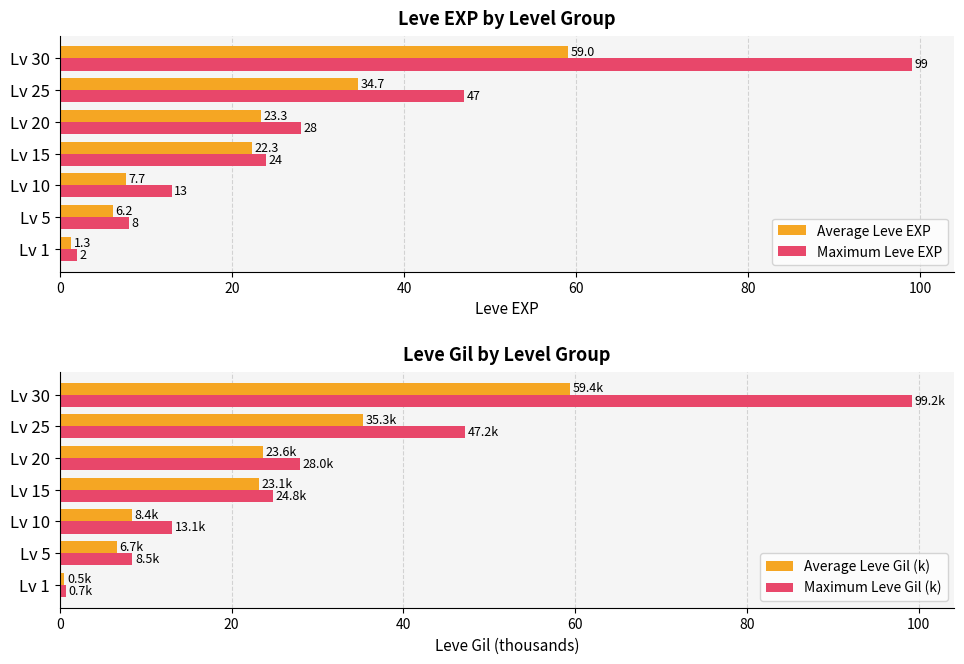

What is the sum of all Average Leve Gil (k) values?

157.1